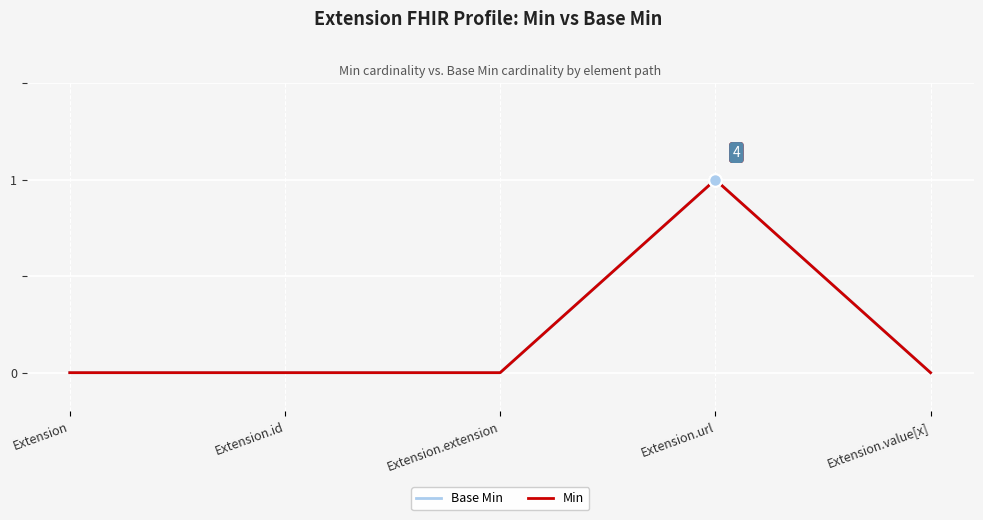

At which label is Min closest to 0?

Extension